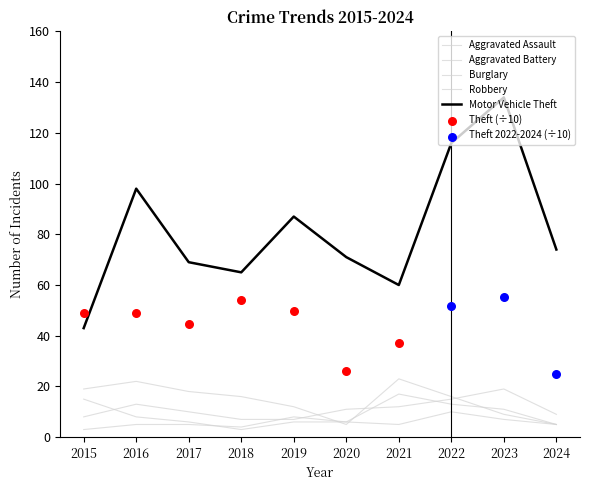

Which series contains the lowest Y value?

Aggravated Battery